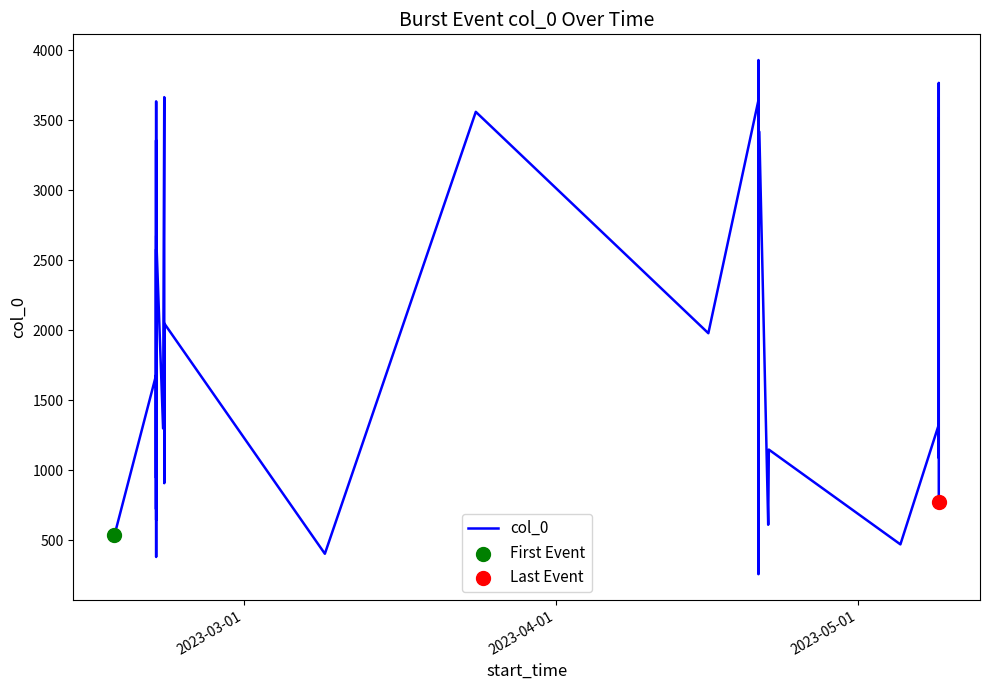

What is the smallest value displayed?

259